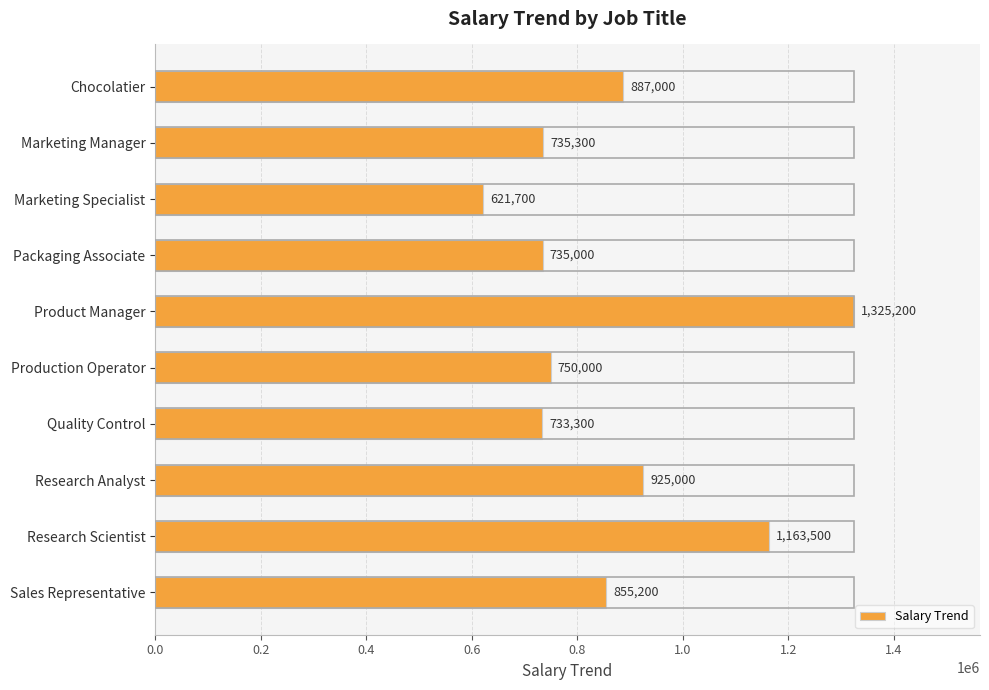

What is the change in value from Packaging Associate to Product Manager?

+590200